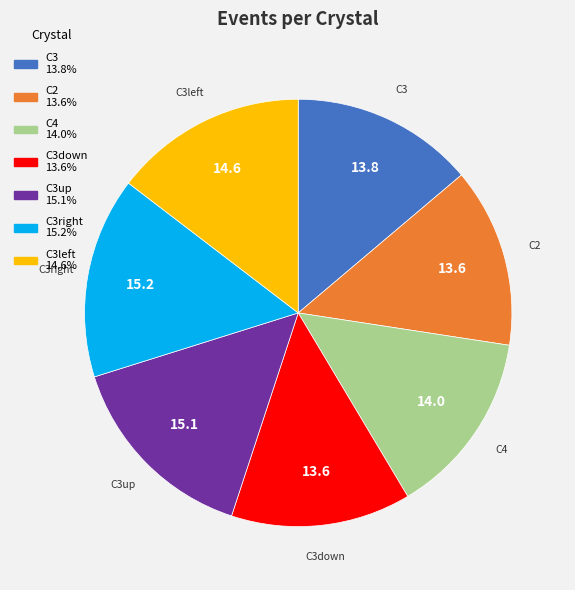

Does any single category account for the majority?

No